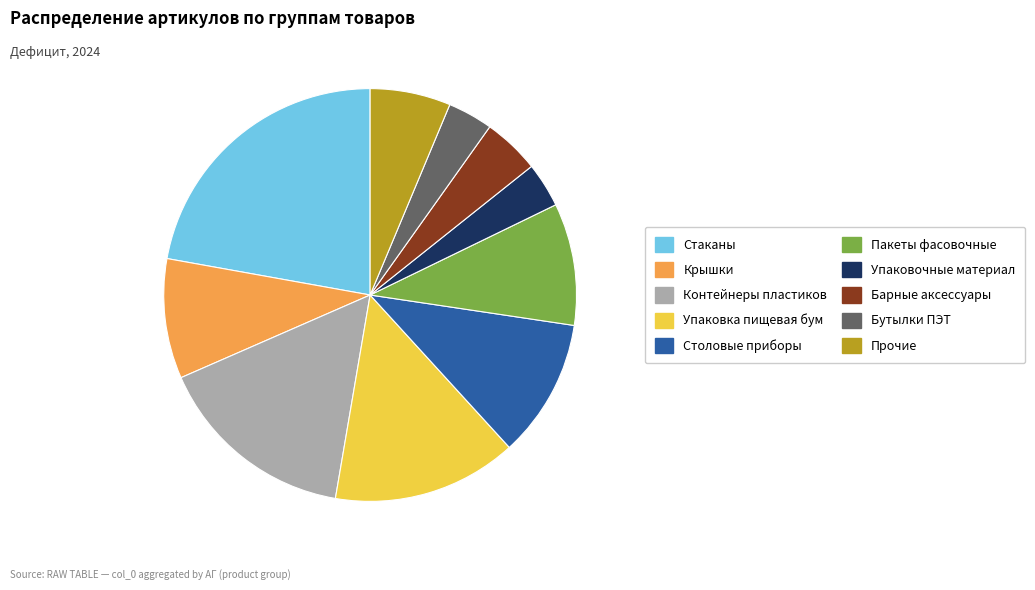

Do Барные аксессуары and Столовые приборы together represent more than half of the pie?

No